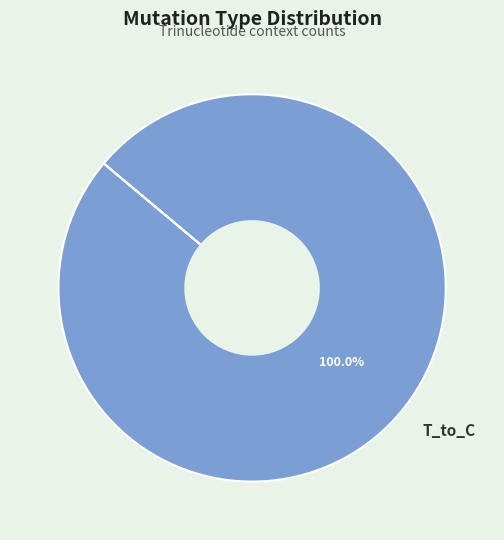

Rank the categories by value from lowest to highest.

T_to_C